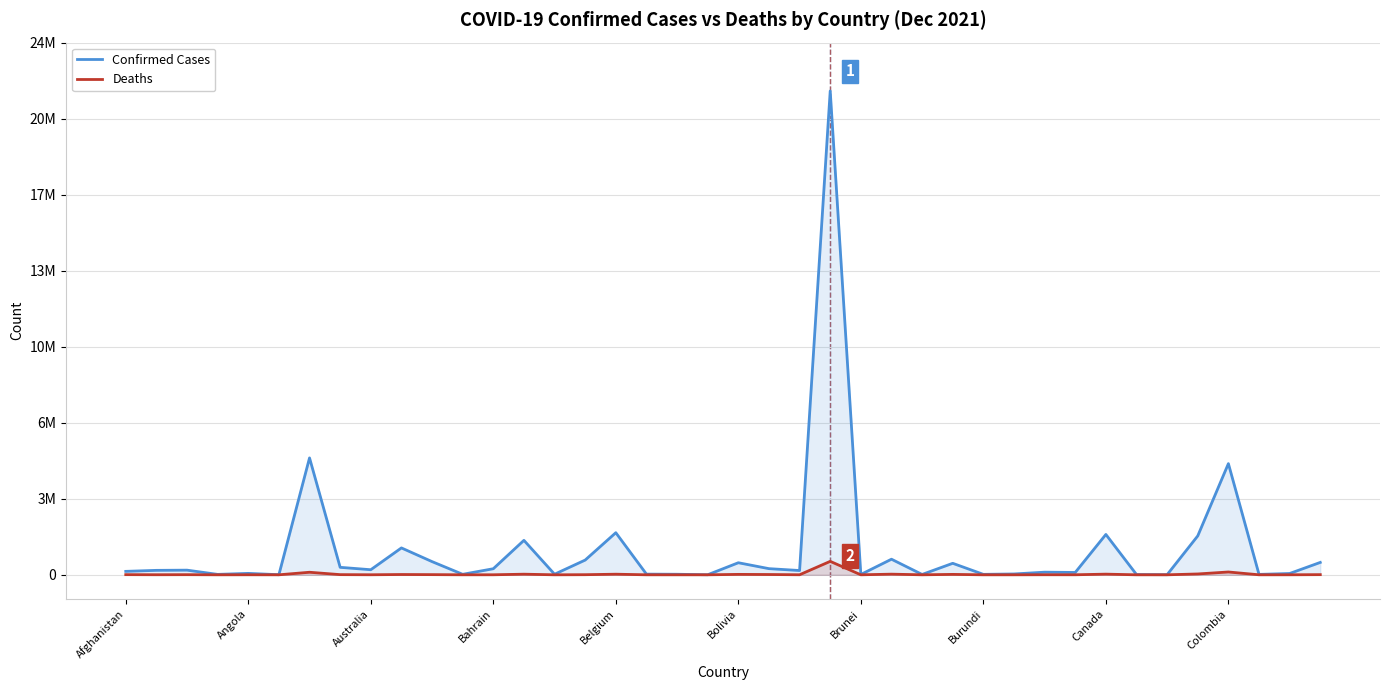

What is the total value across all series at 31?

109372